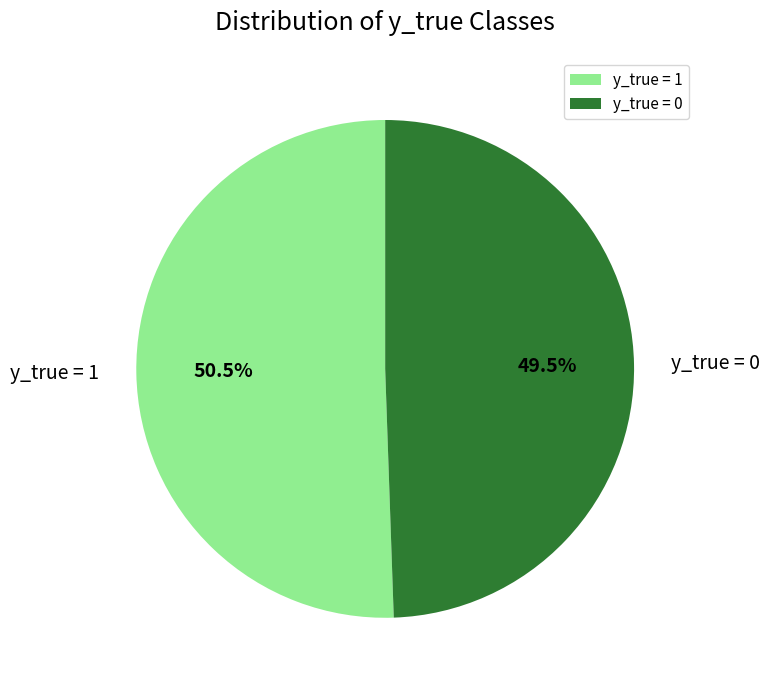

Which has a higher value, y_true = 0 or y_true = 1?

y_true = 1